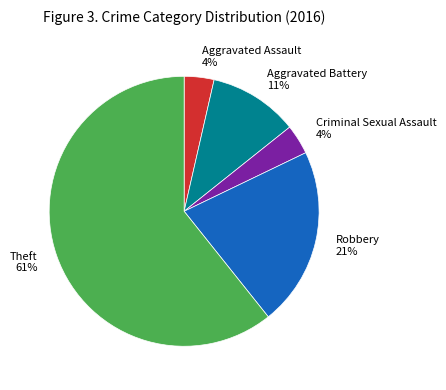

To the nearest percent, what portion does Aggravated Assault represent?

4%